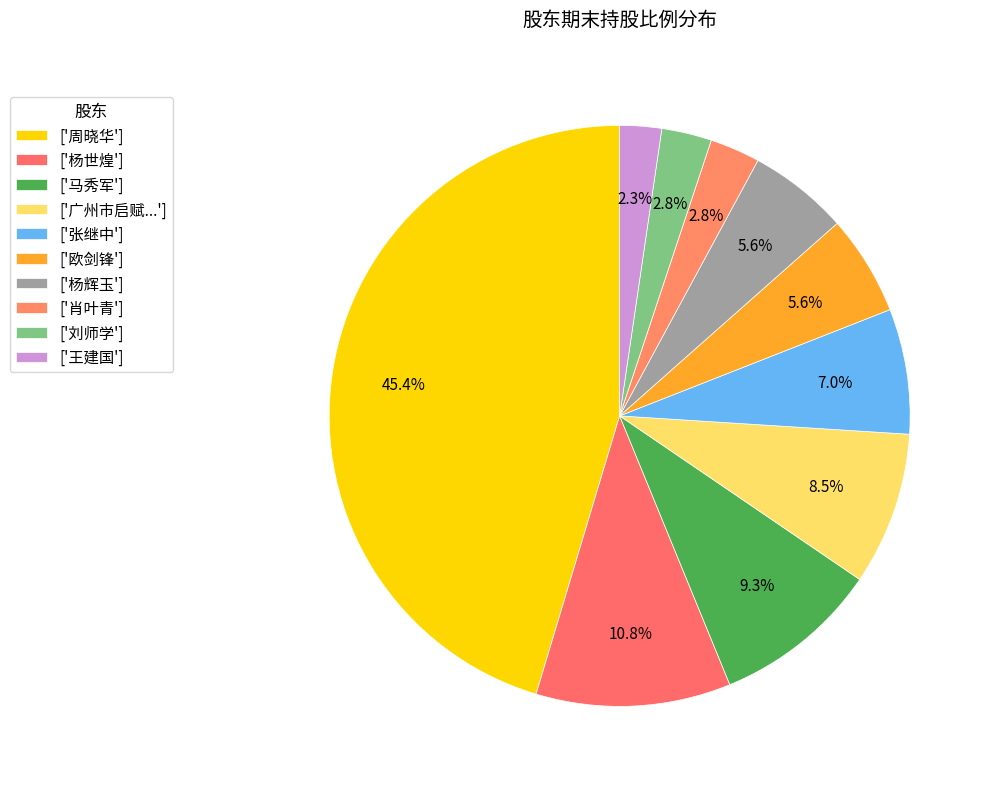

Rank the categories by value from lowest to highest.

王建国, 刘师学, 肖叶青, 杨辉玉, 欧剑锋, 张继中, 广州市启赋聚通创业投资合伙企业（有限合伙）, 马秀军, 杨世煌, 周晓华